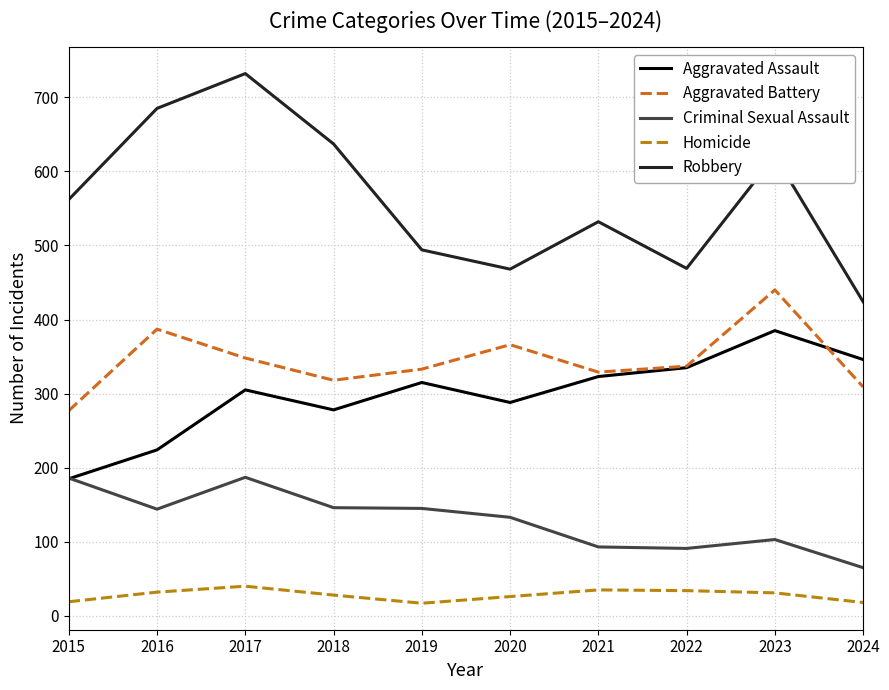

True or false: Criminal Sexual Assault has a value of 314 at 2015.

False